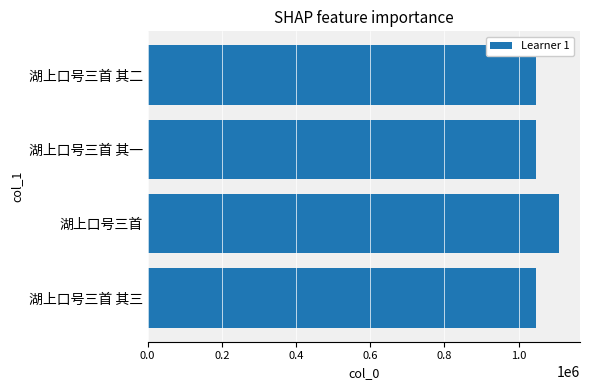

How many series are shown in this chart?

1